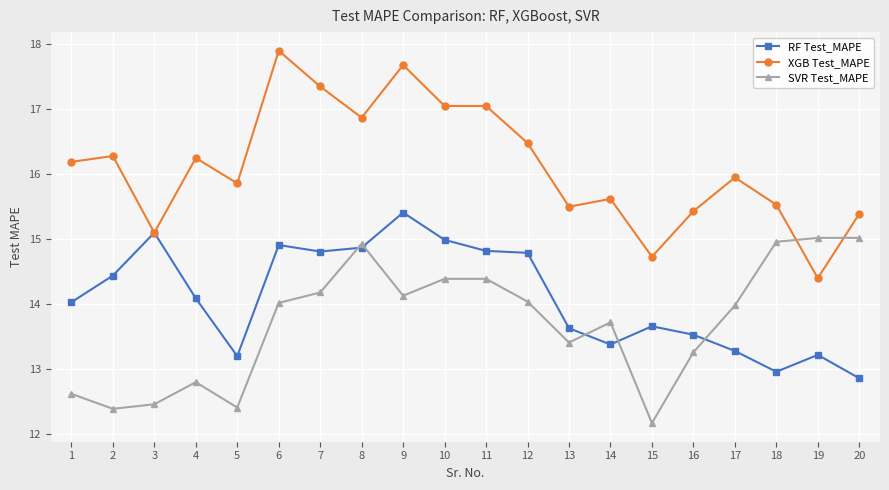

After their last crossing, which series has the higher values: XGB Test_MAPE or SVR Test_MAPE?

XGB Test_MAPE